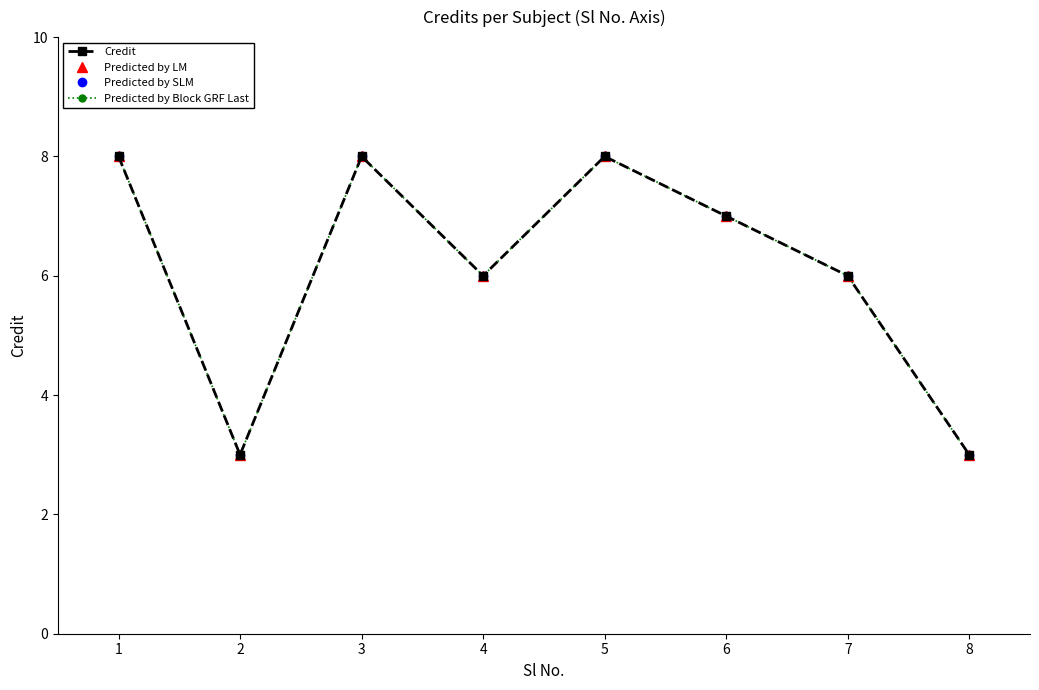

How many categories are shown in the chart?

8